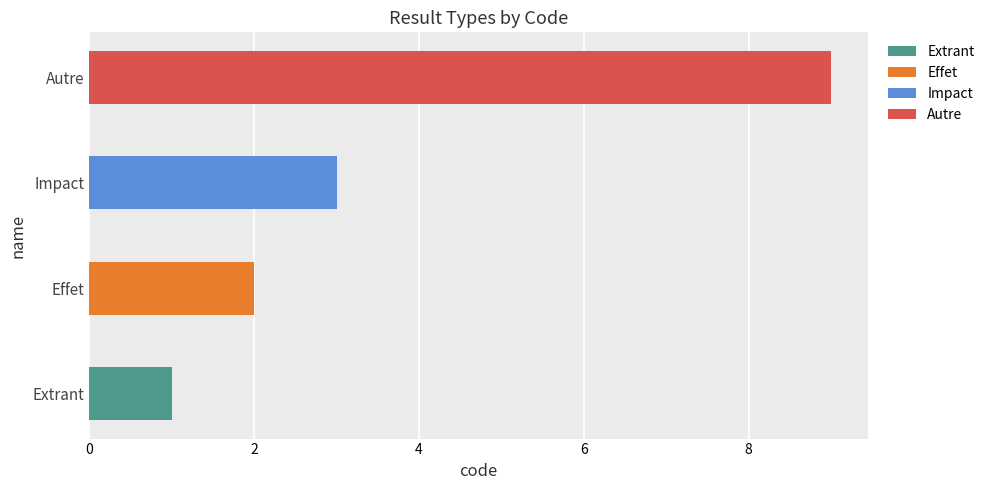

At which category is the sum across all series the highest?

Autre